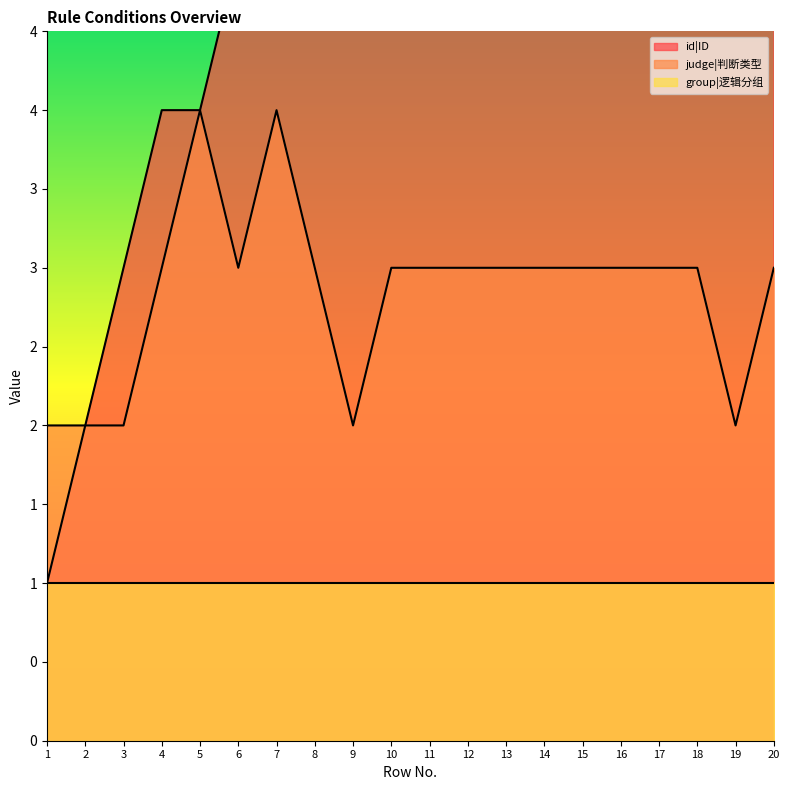

How many judge|判断类型 values are between 3 and 4?

15